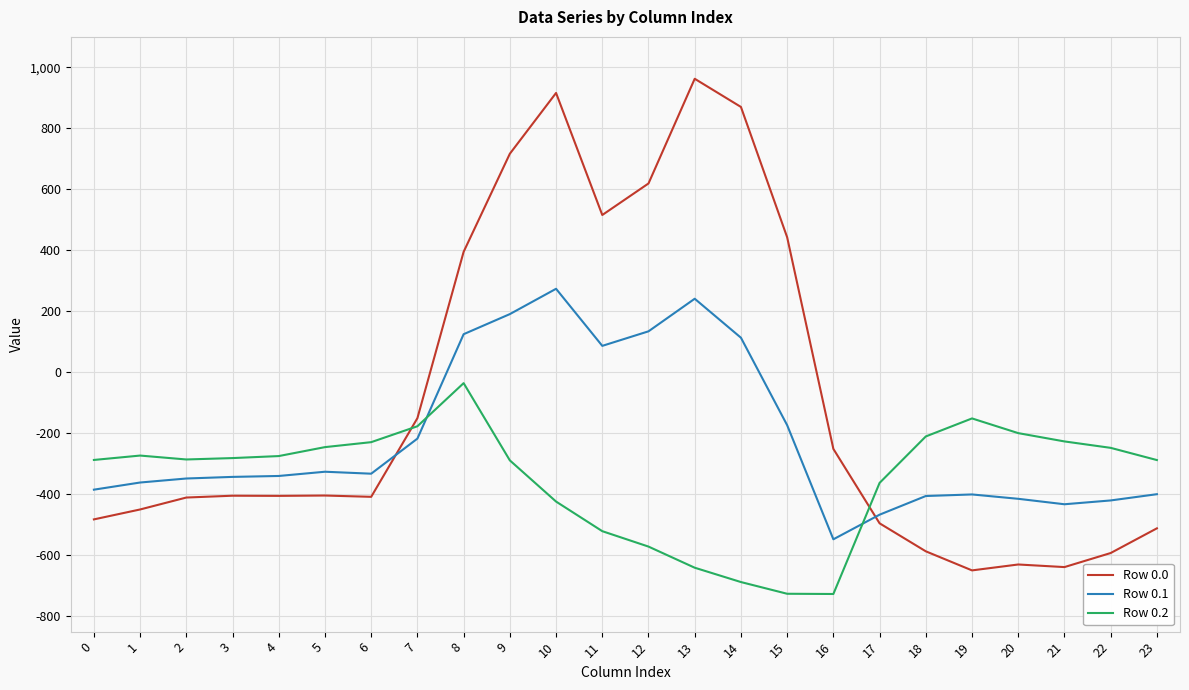

Is it true that Row 0.0 equals -266.7 at 0?

False